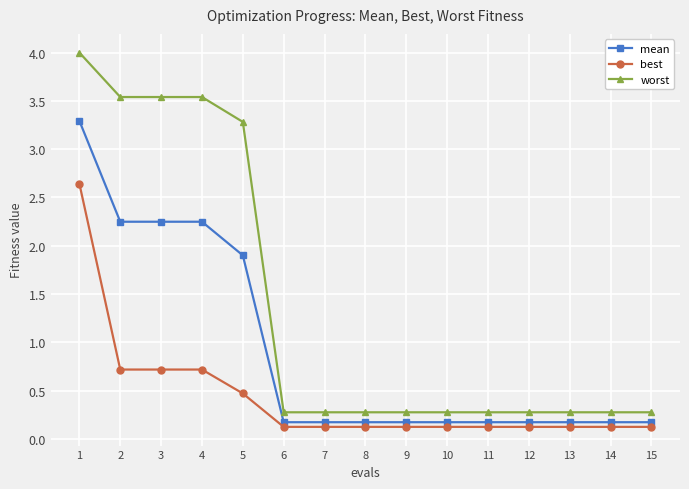

The value of worst at 11 is 0.3. True or false?

True